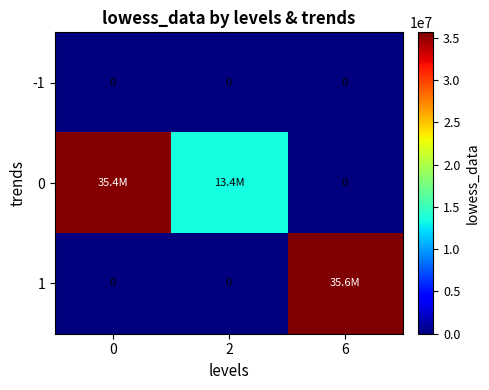

What is the maximum value shown in the chart?

35627023.9